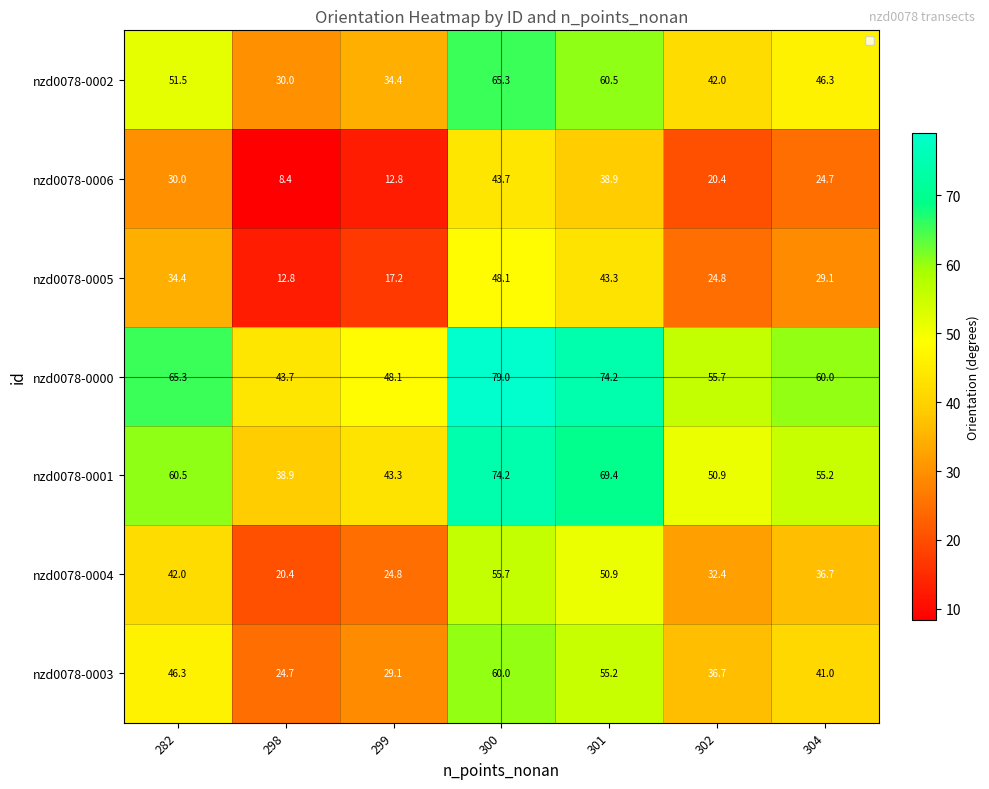

What is the difference between the highest and lowest values at 301?

35.3